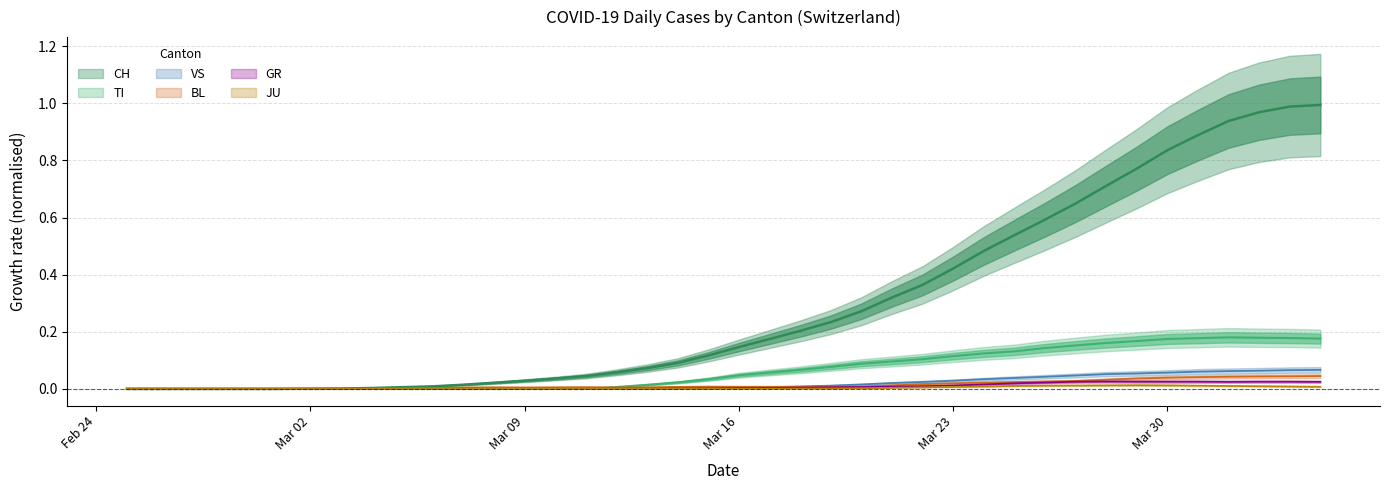

Which series has the largest range (max minus min)?

CH